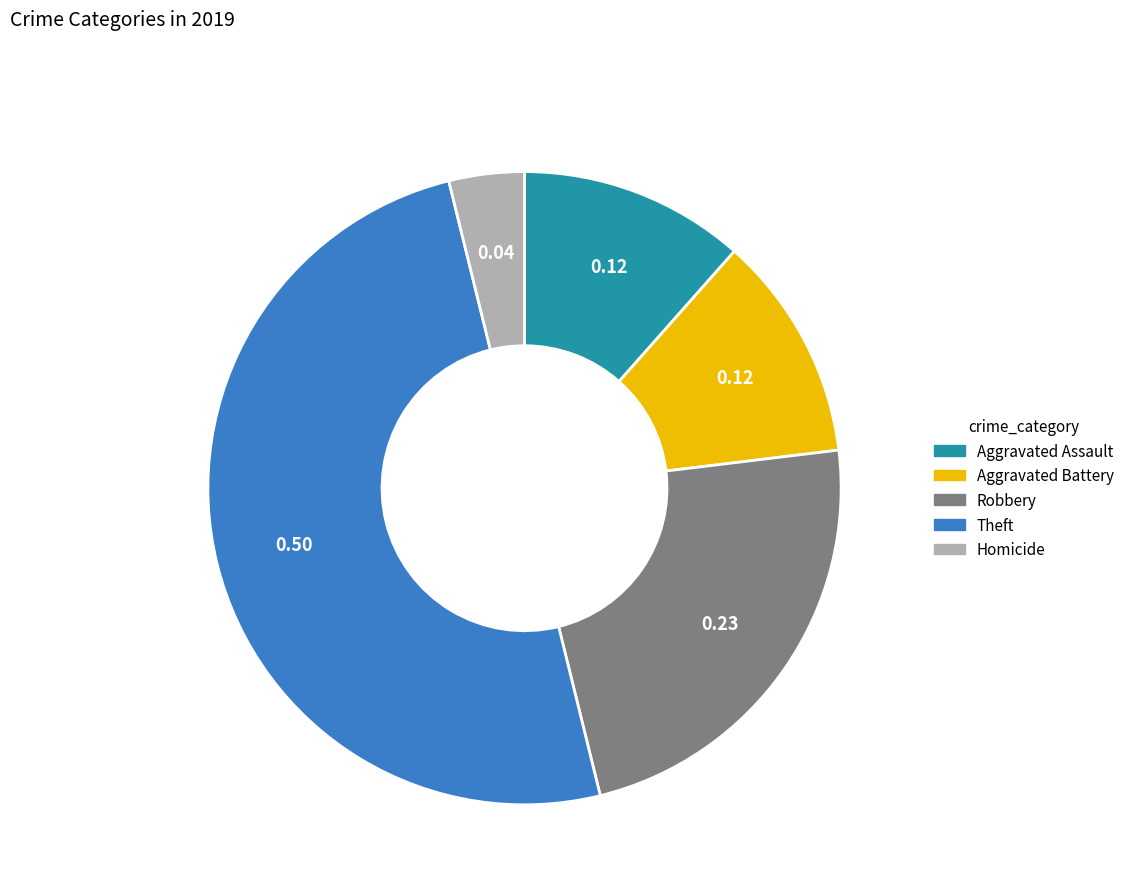

Is the sum of Aggravated Assault and Theft greater than half?

Yes